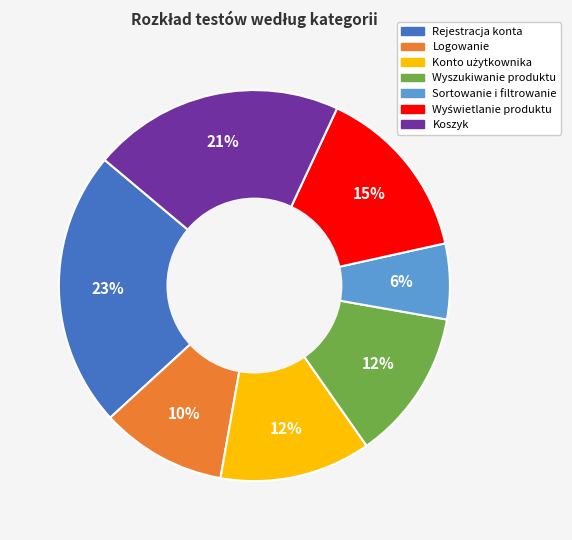

What percentage is the Logowanie slice, to the nearest percent?

10%